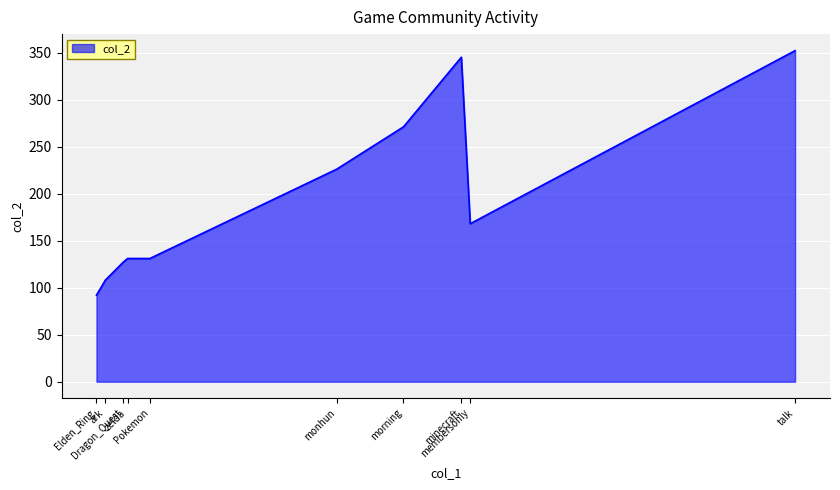

What is the difference between the maximum and minimum values?

260